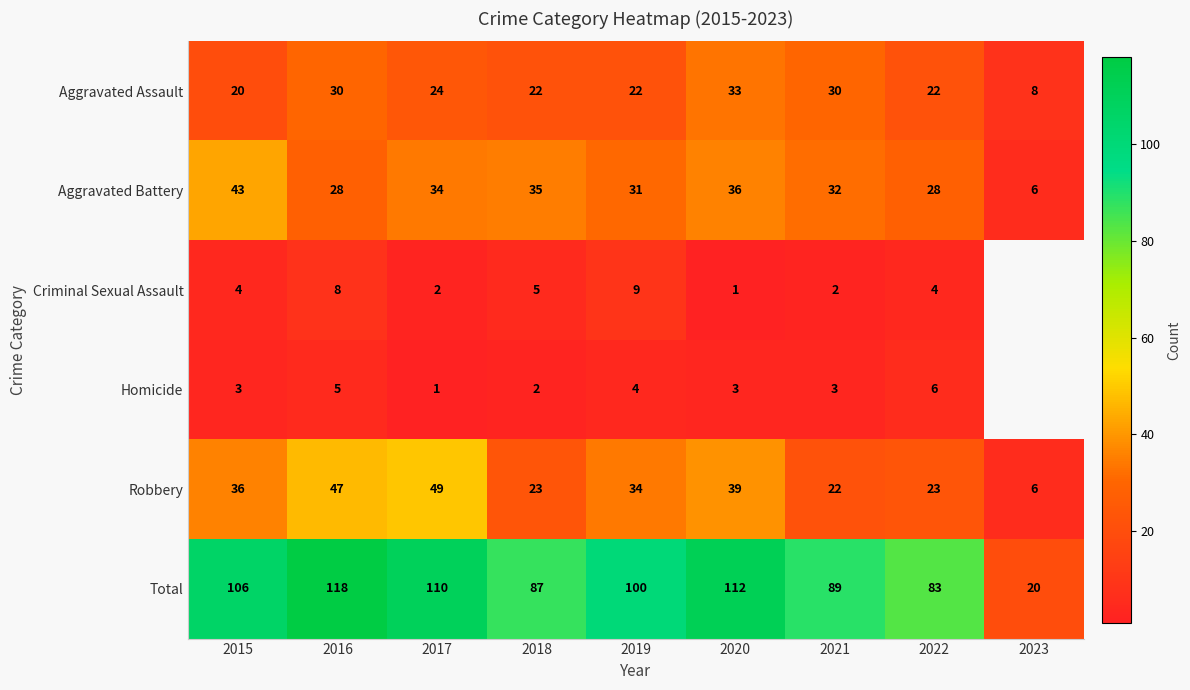

Which has a higher value, 2023 or 2015?

2015